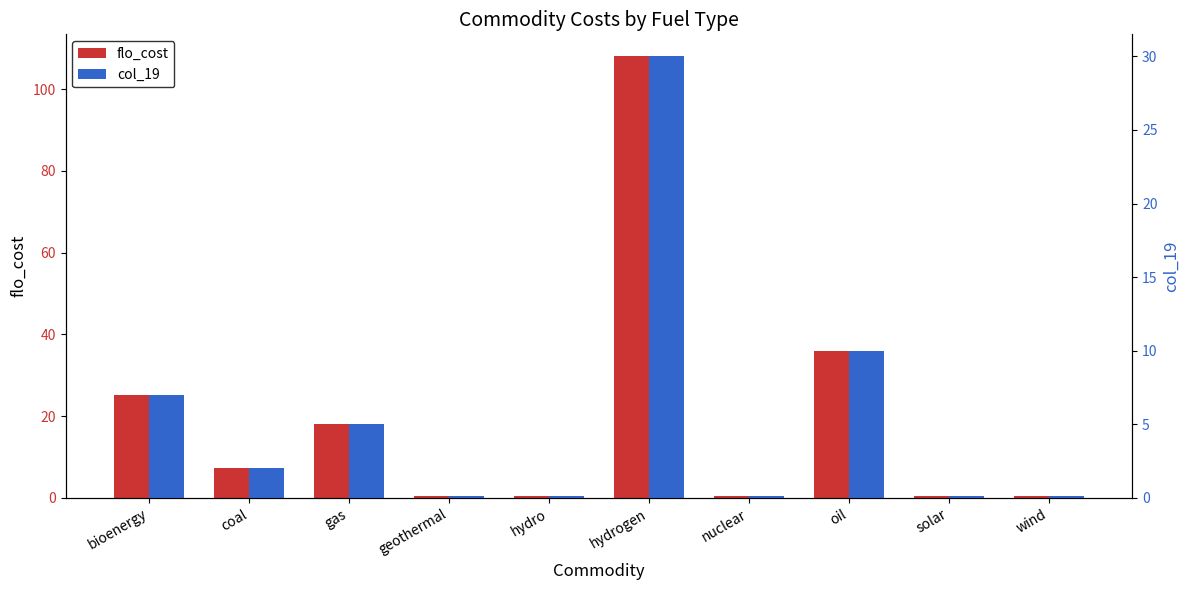

Rank the series at oil from lowest to highest value.

col_19, flo_cost